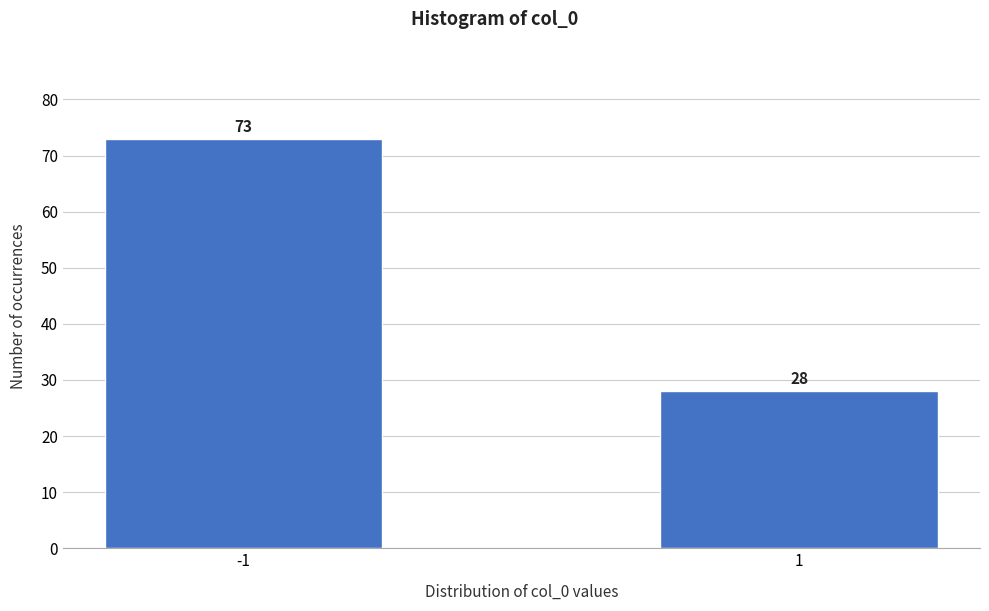

Reading right to left, list all the values displayed in this chart.

28	73